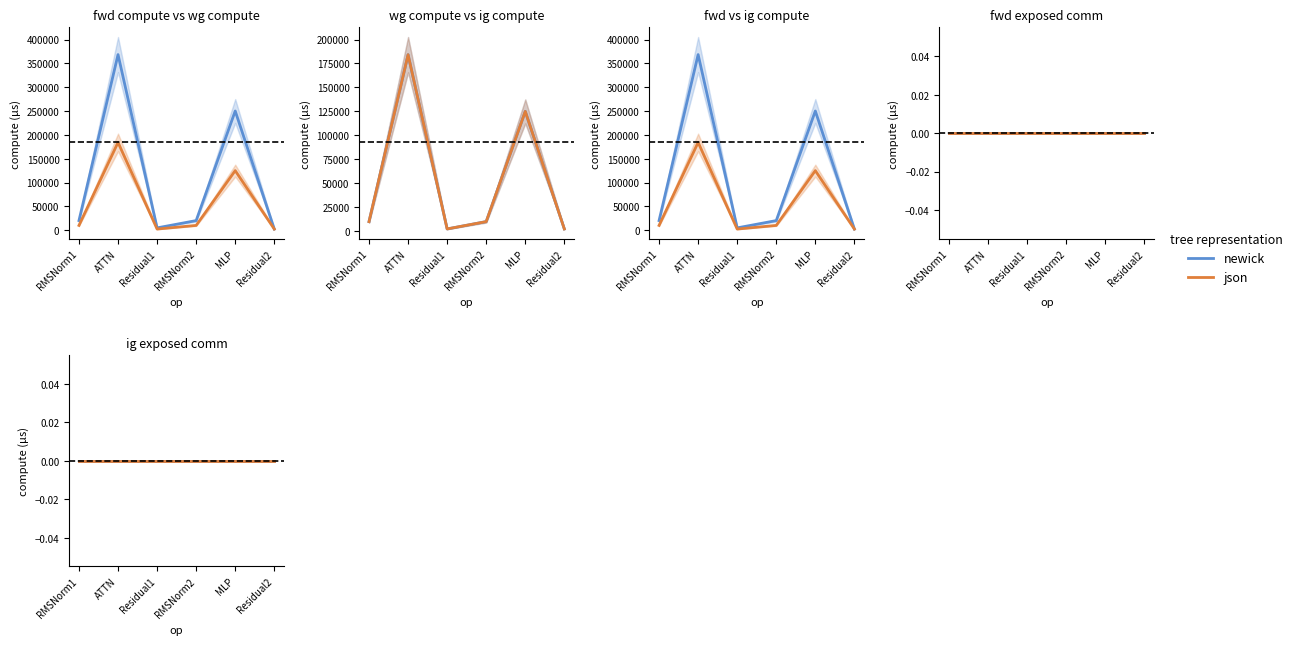

Is this an area chart (filled region under the line)?

No